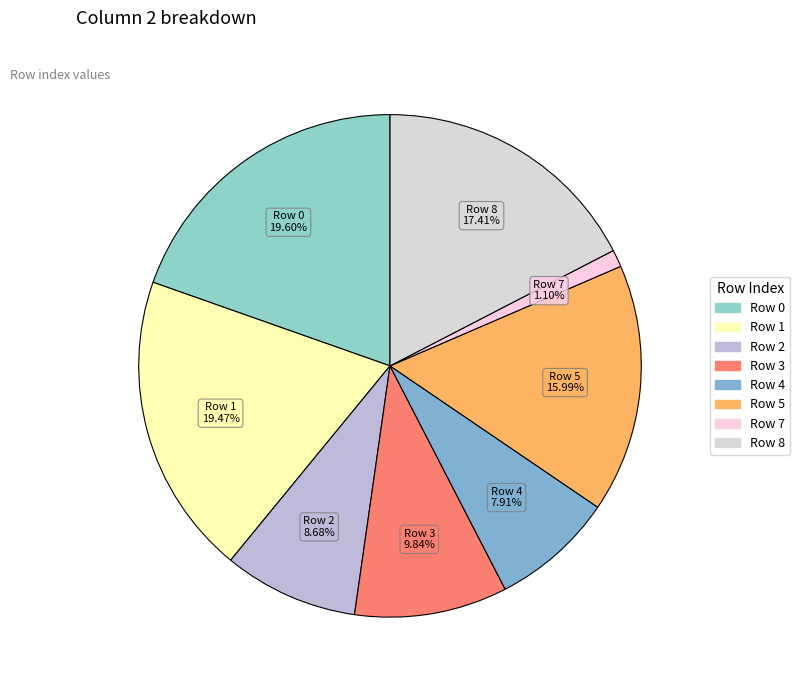

How many slices are in this pie chart?

8